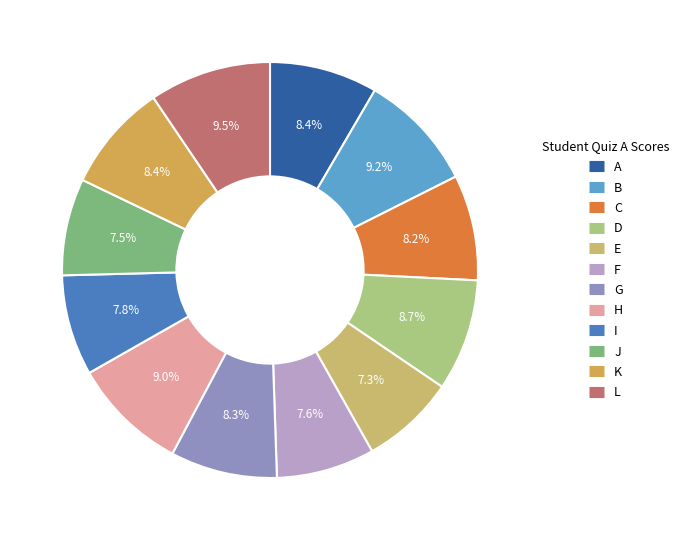

Rank the categories by value from highest to lowest.

L, B, H, D, A, K, G, C, I, F, J, E